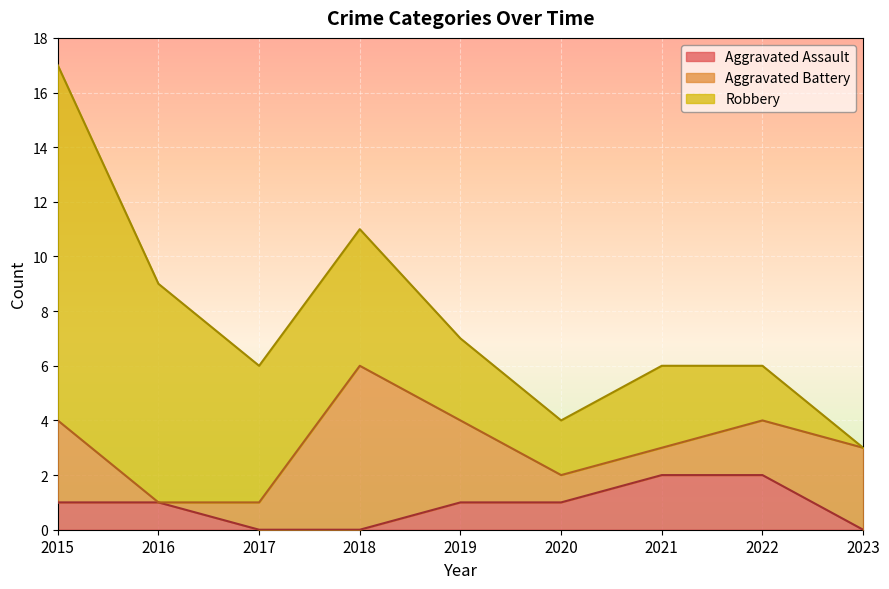

Where is the first local maximum for Aggravated Battery?

2018